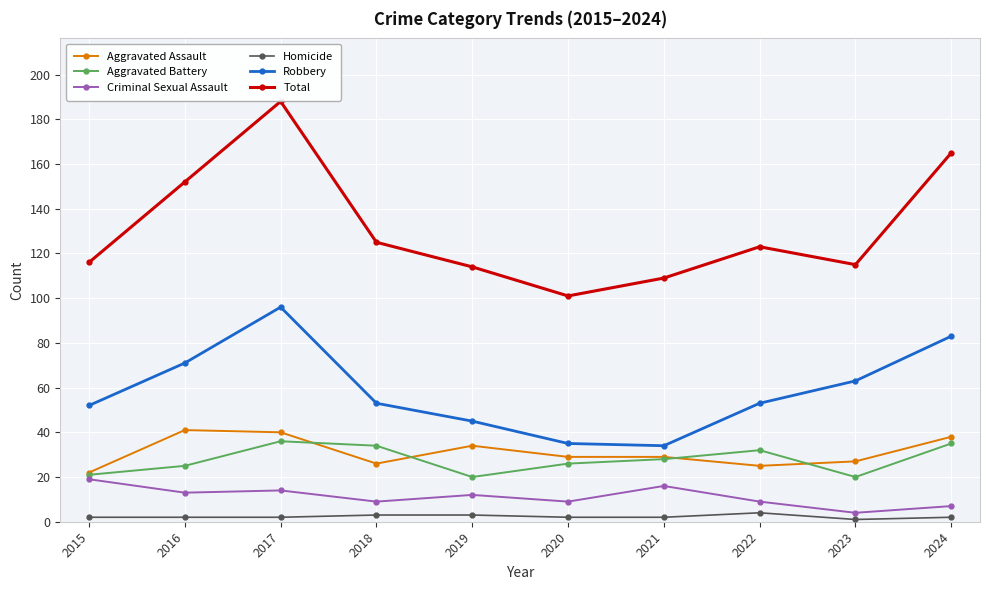

True or false: Criminal Sexual Assault has more than 0 interior local peaks.

True